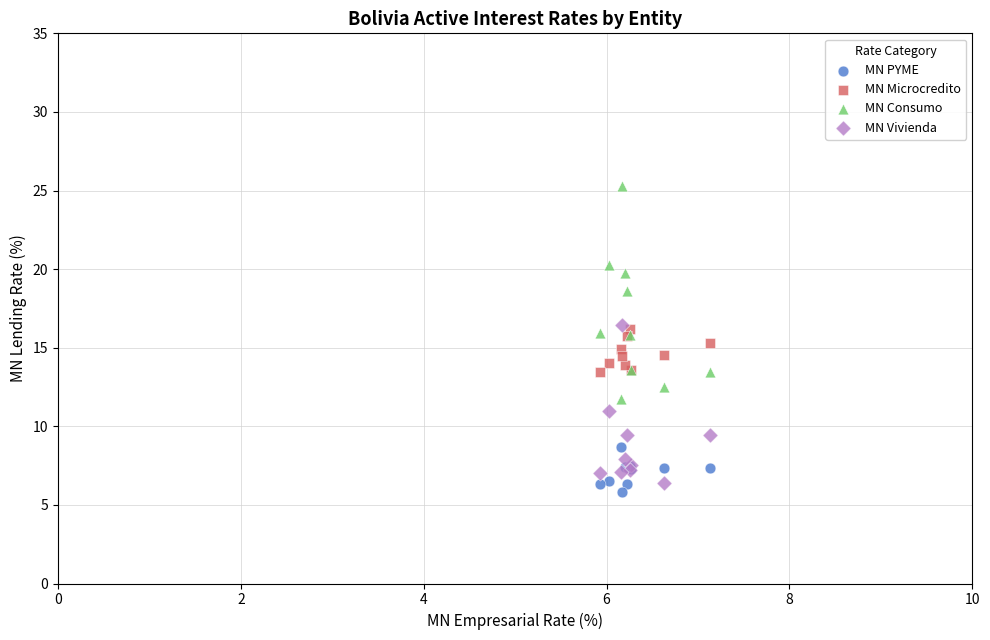

Which series has the widest spread of Y values?

MN Consumo